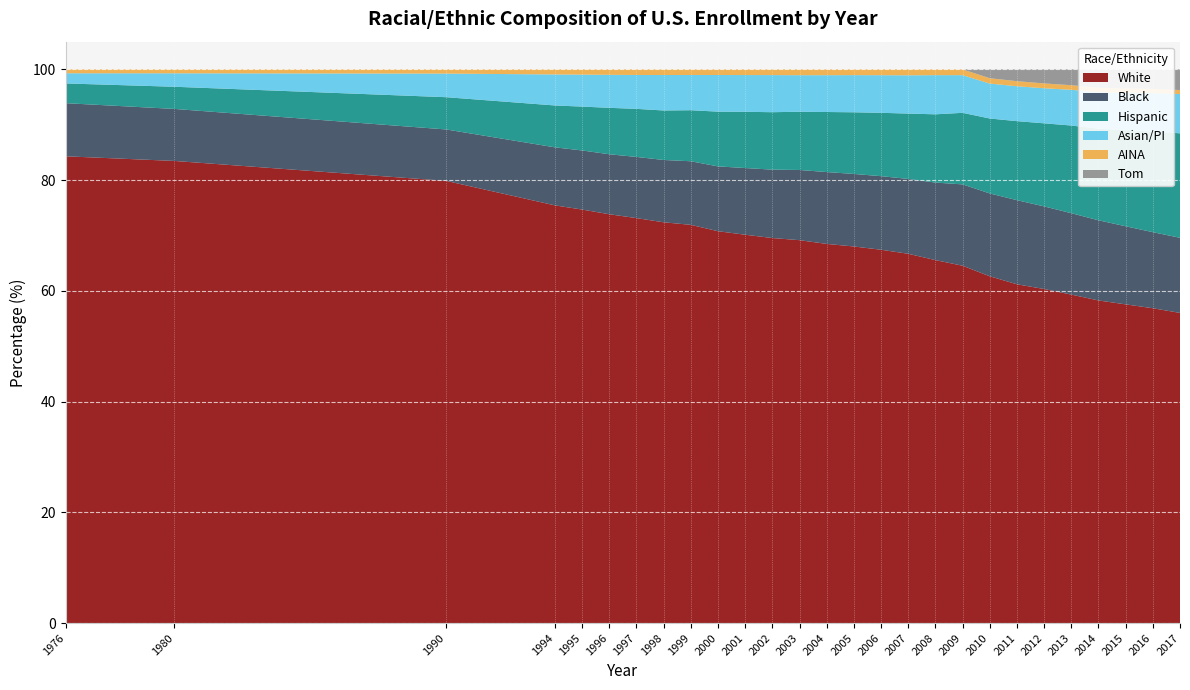

Reading left to right, extract all data points from this chart.

White: 84.3	83.5	79.9	75.4	74.7	73.8	73.1	72.4	71.9	70.8	70.1	69.5	69.1	68.5	68.0	67.4	66.7	65.5	64.5	62.6	61.2	60.3	59.3	58.3	57.6	56.9	56.0
Black: 9.6	9.4	9.3	10.5	10.7	10.8	11.0	11.3	11.5	11.7	12.0	12.4	12.7	13.0	13.1	13.3	13.5	14.0	14.7	15.0	15.2	14.9	14.7	14.5	14.1	13.7	13.6
Hispanic: 3.6	4.0	5.8	7.6	7.9	8.4	8.7	8.9	9.2	9.9	10.2	10.4	10.5	10.8	11.1	11.4	11.8	12.3	12.9	13.5	14.3	15.0	15.8	16.5	17.4	18.2	18.9
Asian/PI: 1.8	2.4	4.3	5.6	5.8	6.0	6.1	6.4	6.4	6.6	6.6	6.7	6.6	6.6	6.7	6.8	6.9	7.1	6.8	6.3	6.3	6.3	6.4	6.6	6.8	6.9	7.1
AINA: 0.7	0.7	0.8	0.9	1.0	1.0	1.0	1.0	1.0	1.0	1.0	1.0	1.1	1.1	1.0	1.1	1.1	1.0	1.0	1.0	0.9	0.9	0.8	0.8	0.8	0.8	0.7
Tom: 0.0	0.0	0.0	0.0	0.0	0.0	0.0	0.0	0.0	0.0	0.0	0.0	0.0	0.0	0.0	0.0	0.0	0.0	0.0	1.6	2.1	2.5	2.9	3.3	3.5	3.5	3.7